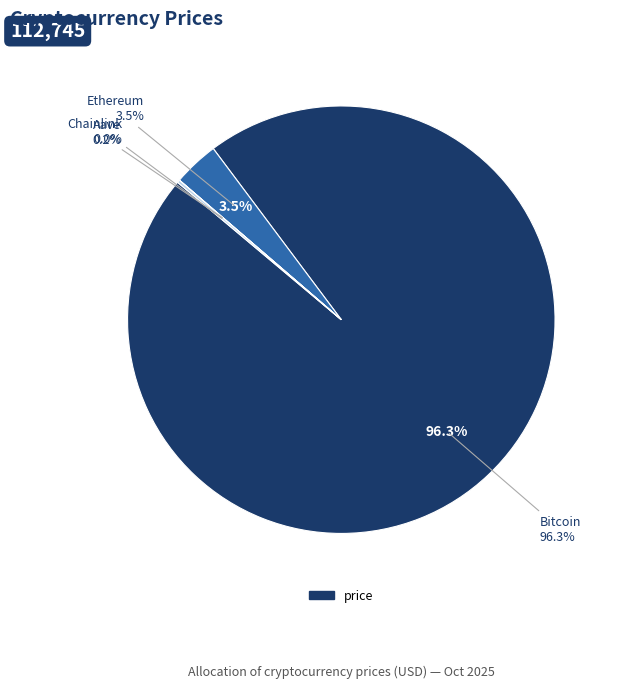

To the nearest percent, what is the difference between the Chainlink and Bitcoin slice percentages?

96%